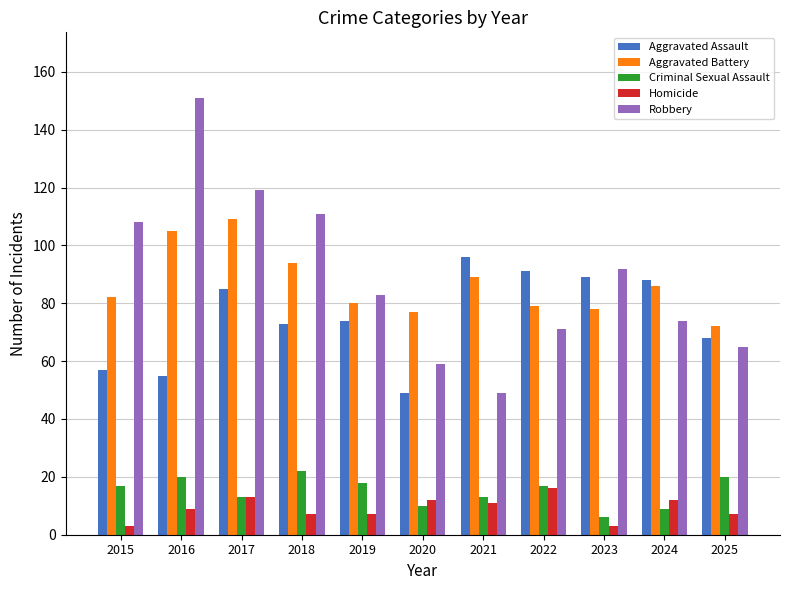

Read the Robbery value at 2023, to the nearest 10.

90